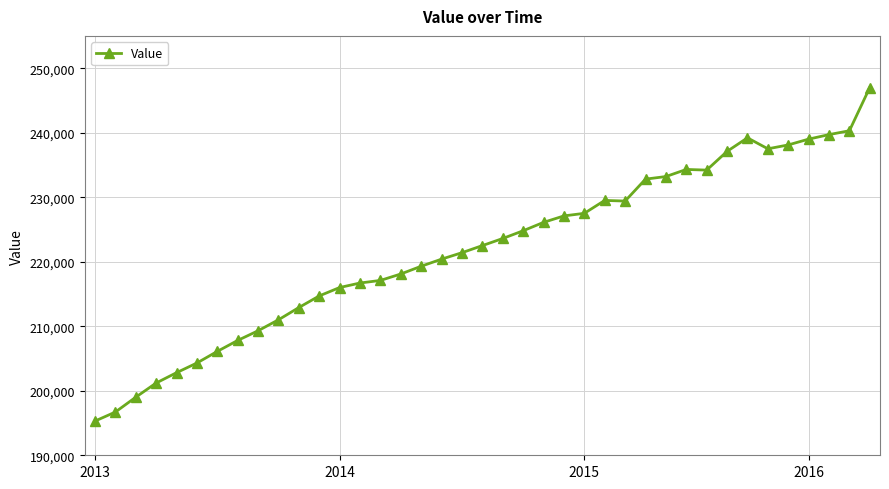

What is the minimum value shown in the chart?

195300